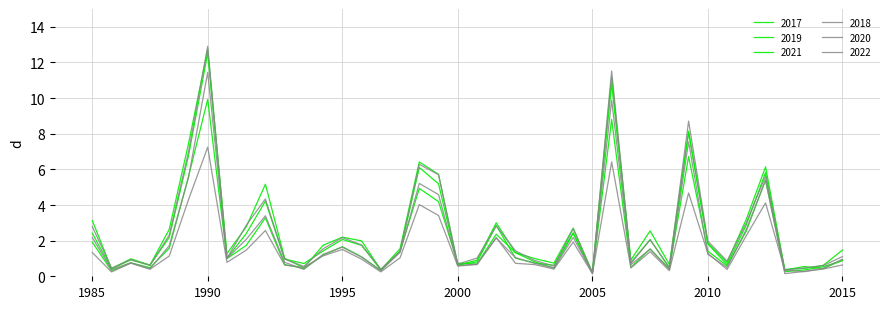

Count the number of categories in the chart.

40